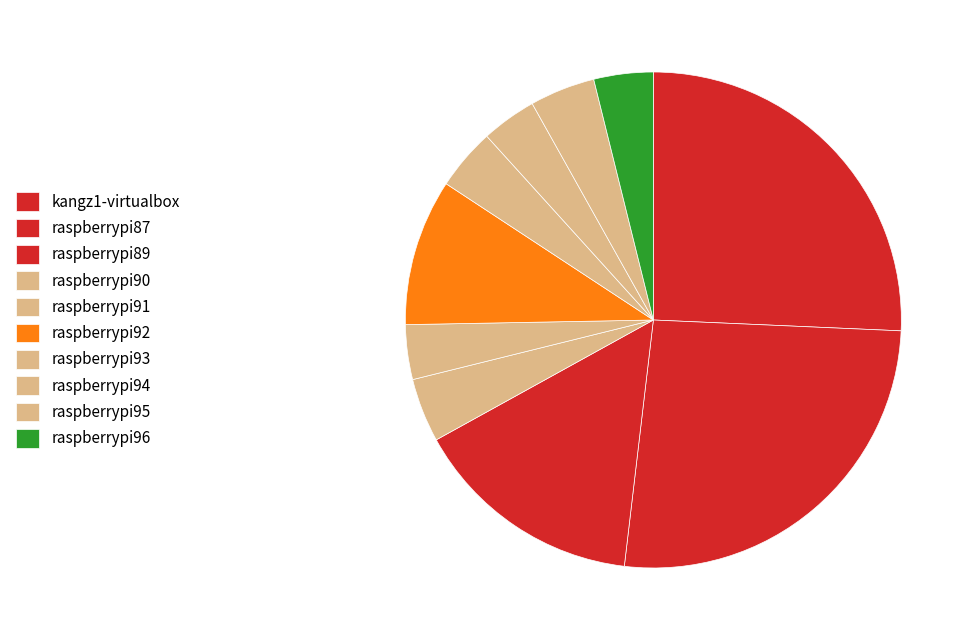

How many slices are in this pie chart?

10